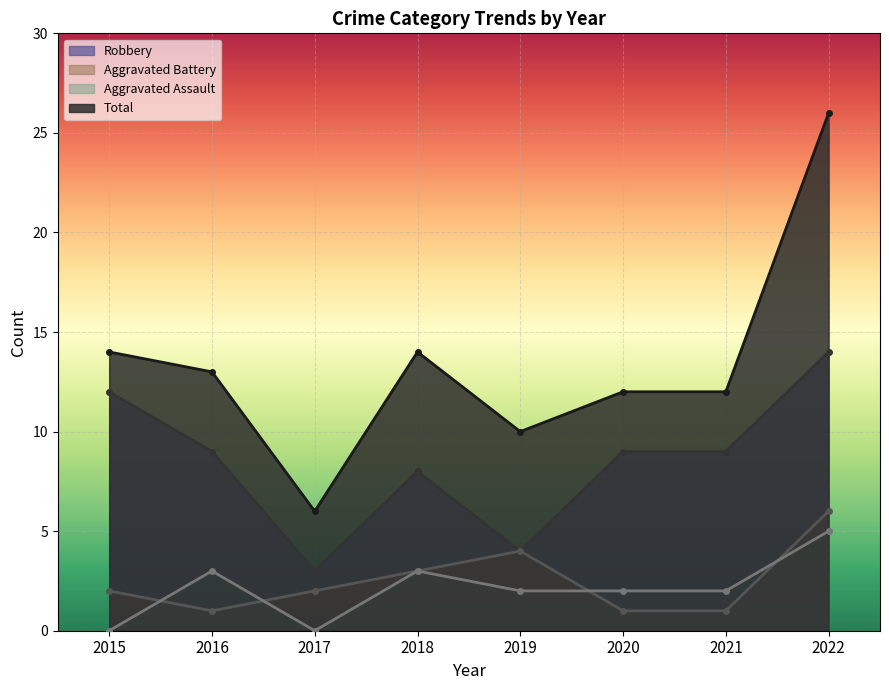

True or false: Total and Aggravated Battery intersect in this chart.

False